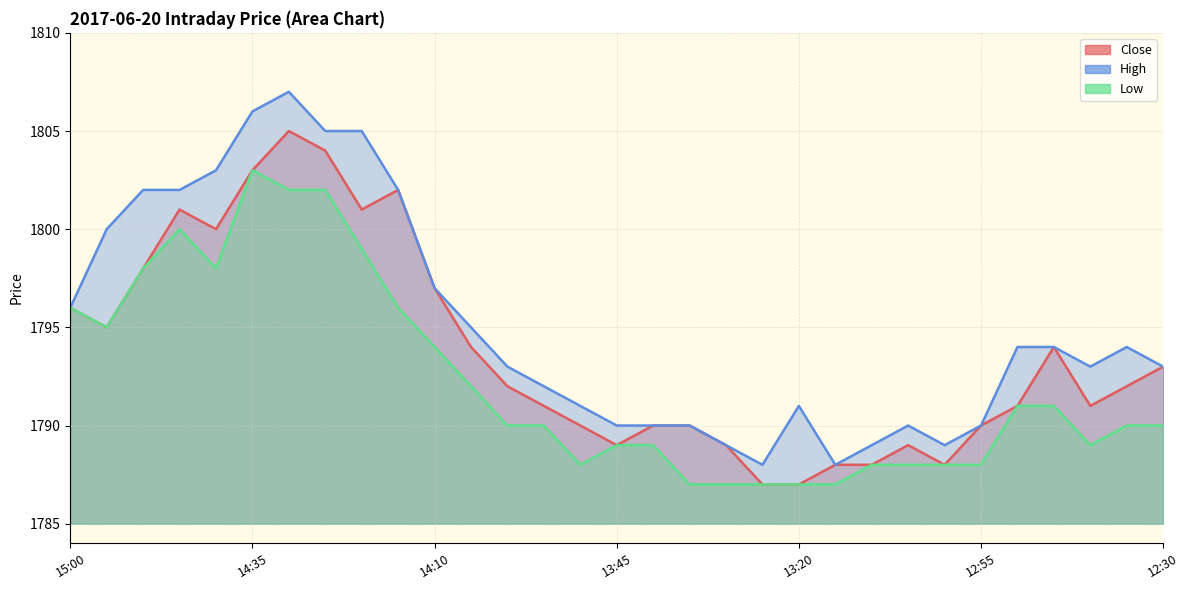

The Low series shows 2871 at 13:25. True or false?

False